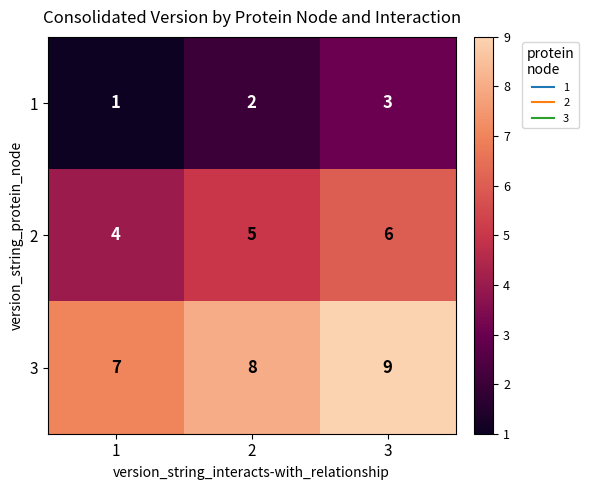

What is the sum of all 1 values?

6